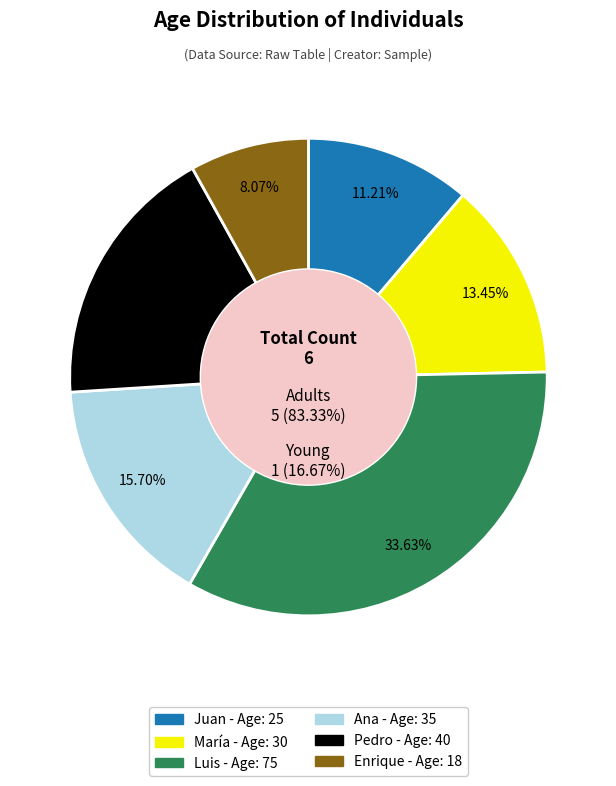

Between Juan and Enrique, which is larger?

Juan